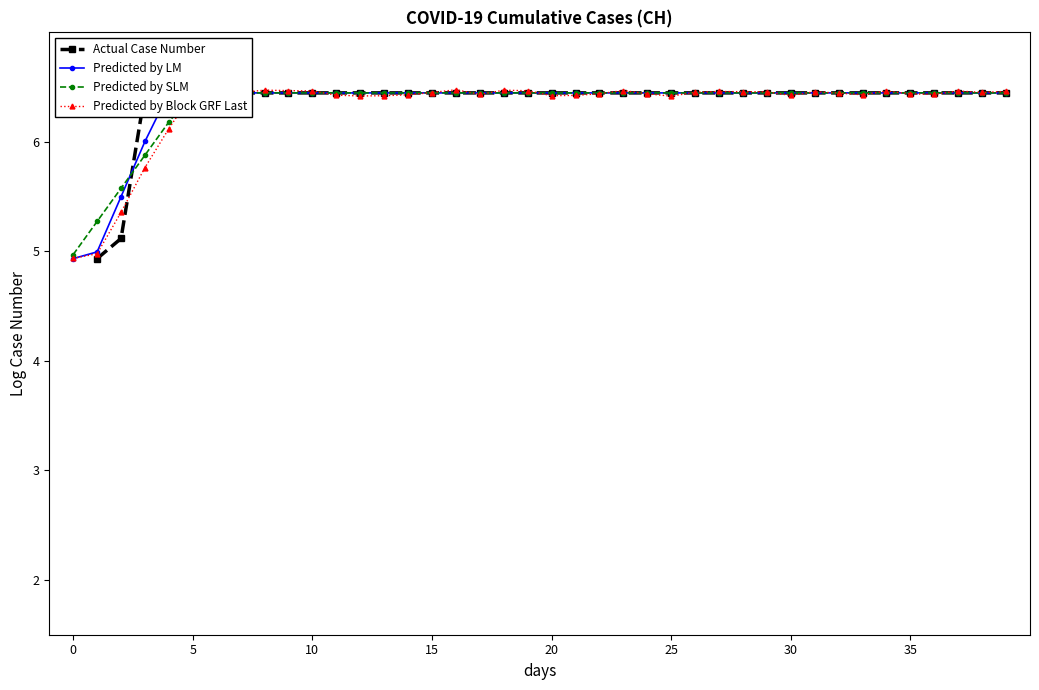

What is the approximate value of Actual Case Number at 20?

6.4